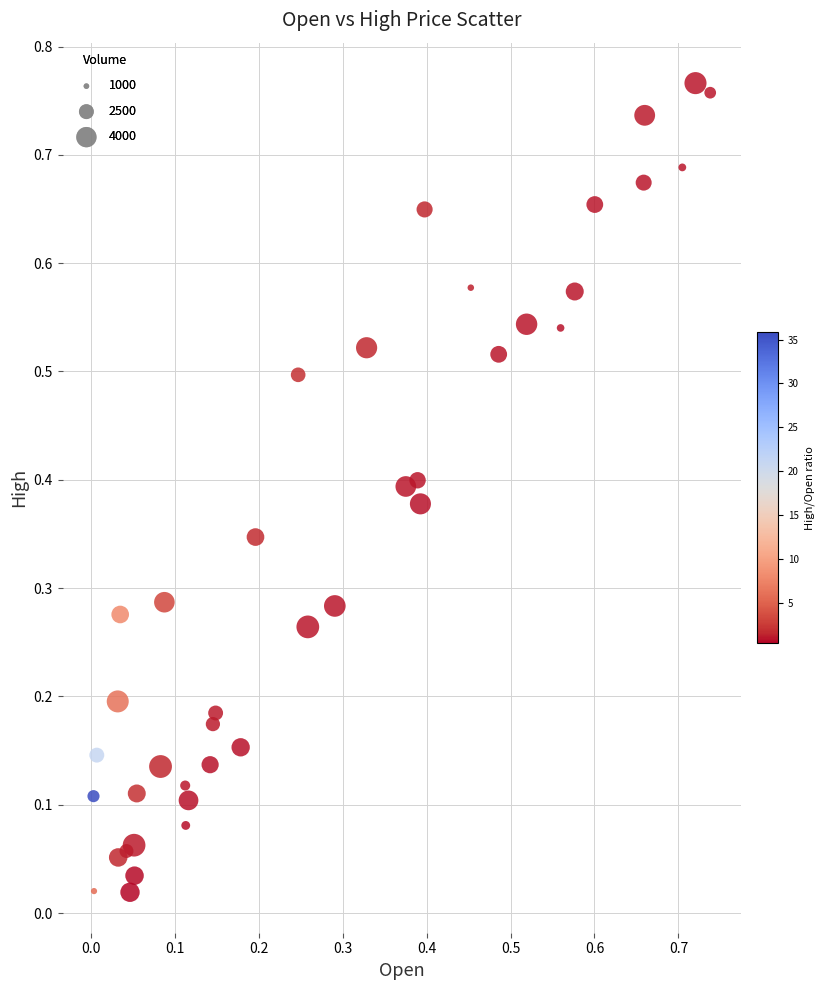

How many points are shown in the scatter plot?

40